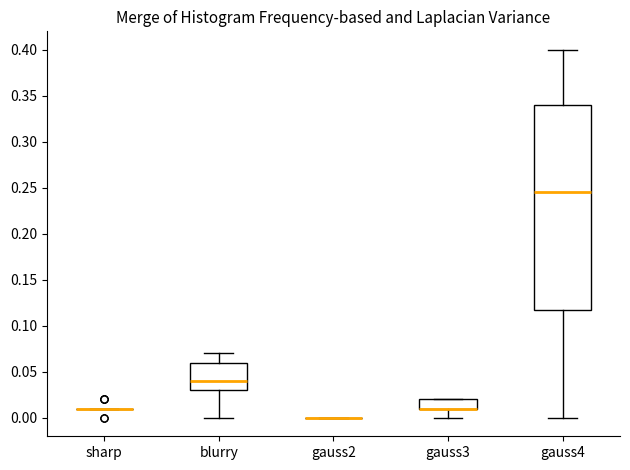

Reading left to right, transcribe this box plot: for each box, give where its median line is, the range the box spans, and where its two whiskers end, as read against the y-axis. The values are not printed on the chart, so give them approximately, as read against the axis.

sharp: box collapsed to a line at 0.010, whiskers 0.010 to 0.010
blurry: median 0.040, box 0.030 to 0.060, whiskers 0.000 to 0.070
gauss2: box collapsed to a line at 0.000, whiskers 0.000 to 0.000
gauss3: median 0.010 (drawn on the box's lower edge), box 0.010 to 0.020, whiskers 0.000 to 0.020
gauss4: median 0.245, box 0.120 to 0.340, whiskers 0.000 to 0.400